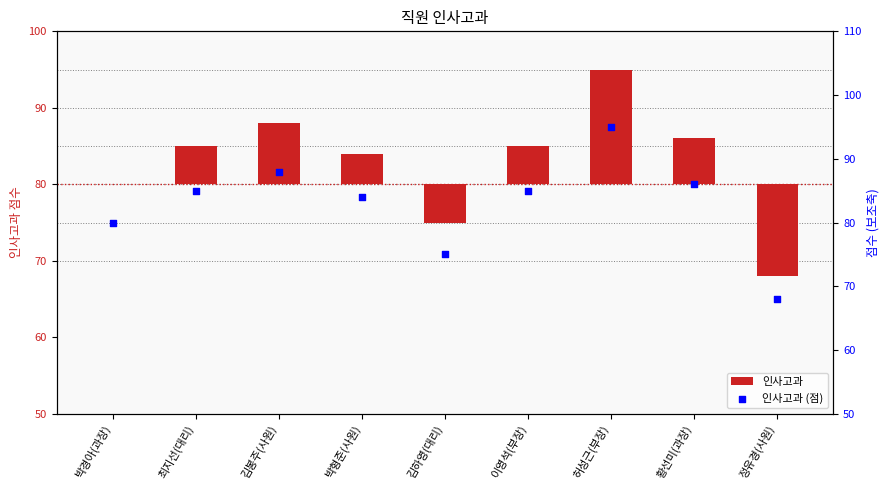

Which series reaches the maximum Y coordinate?

인사고과 (점)